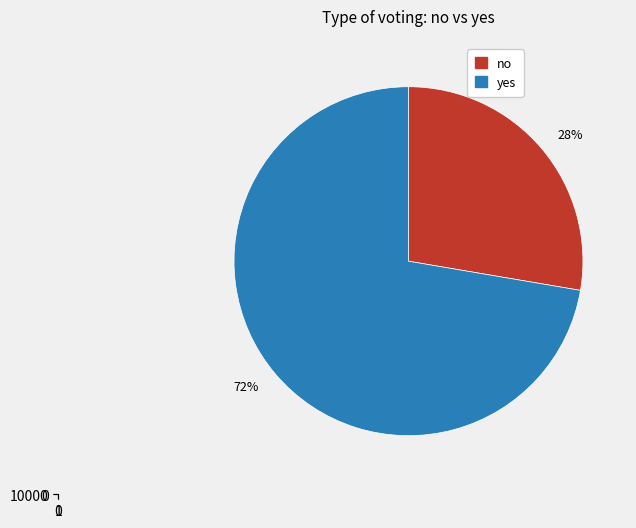

Which category has the smallest portion of the pie?

no